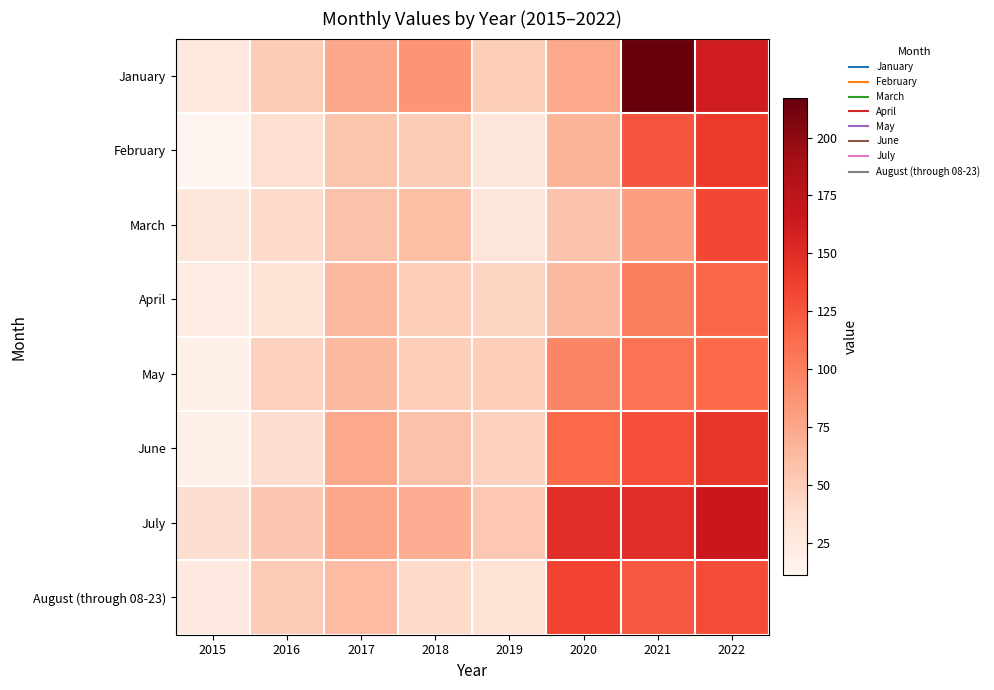

Rank the series at 2022 from lowest to highest value.

May, April, August (through 08-23), March, February, June, January, July